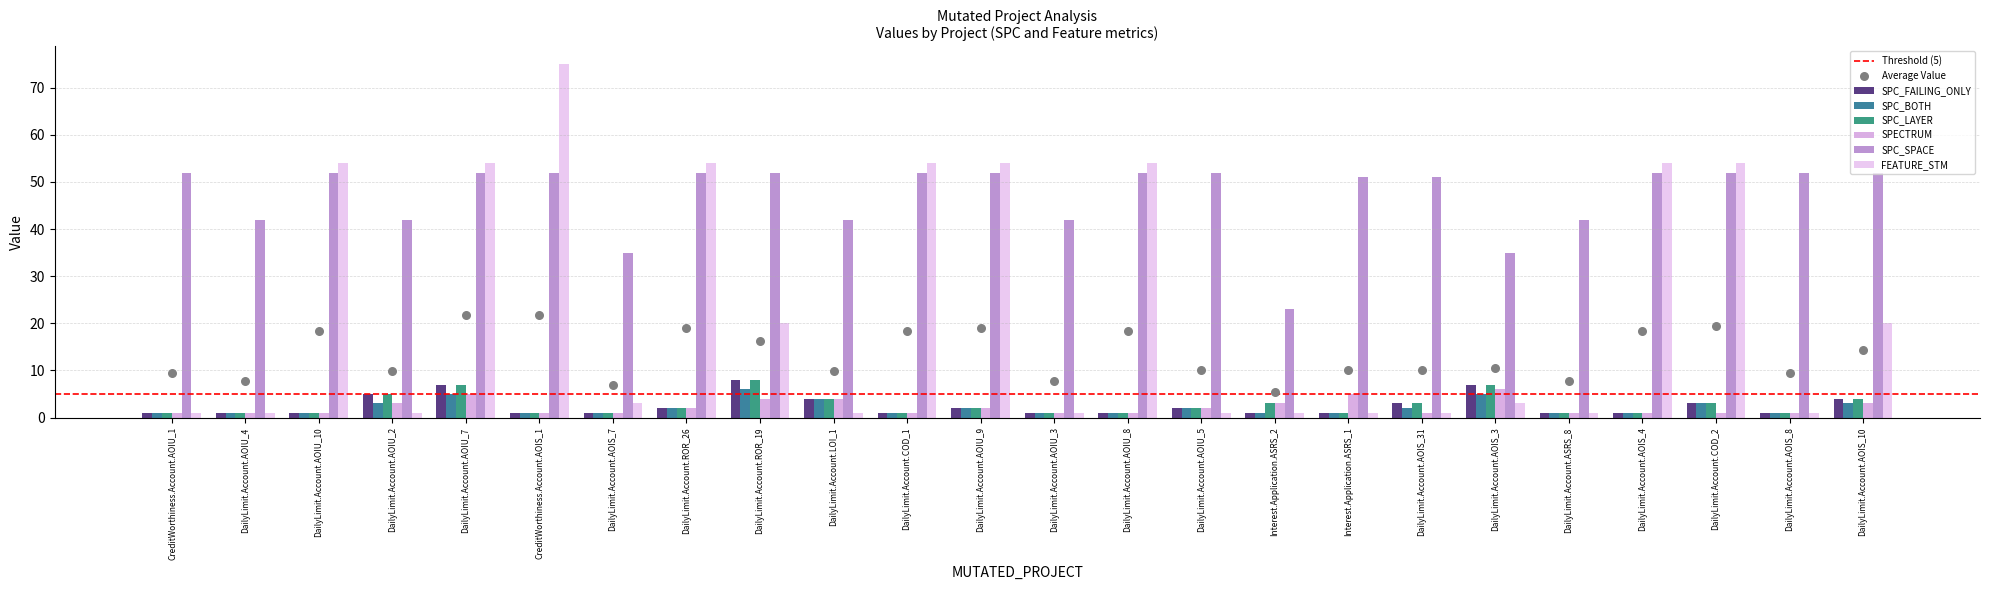

Which series contains the lowest Y value?

SPC_FAILING_ONLY